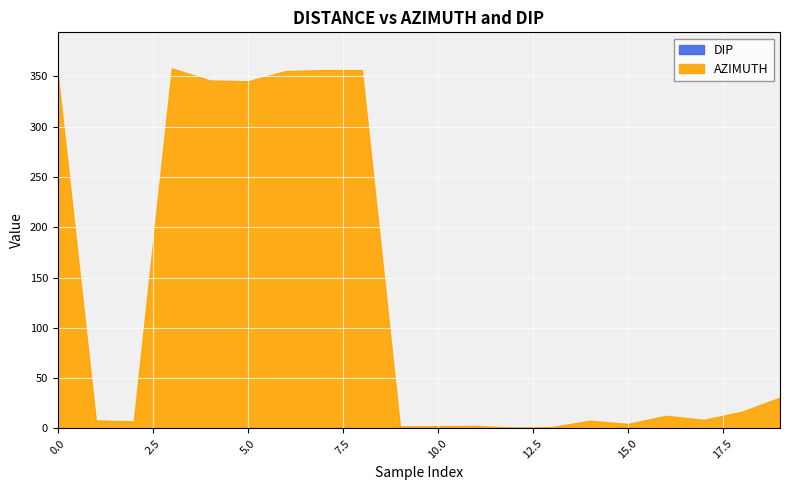

What is the total value across all series at 0.0?

351.7